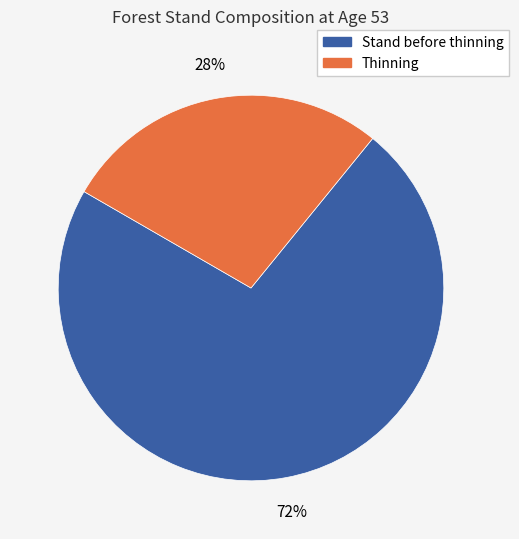

Does any single category account for the majority?

Yes